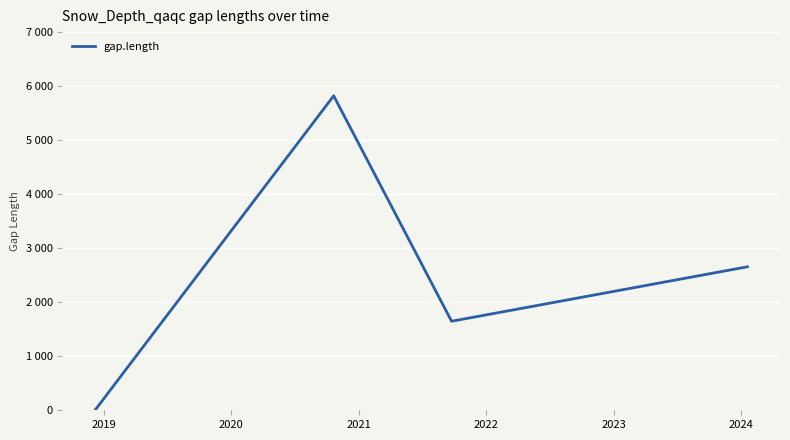

How many points are lower than both their immediate neighbors (excluding endpoints)?

1